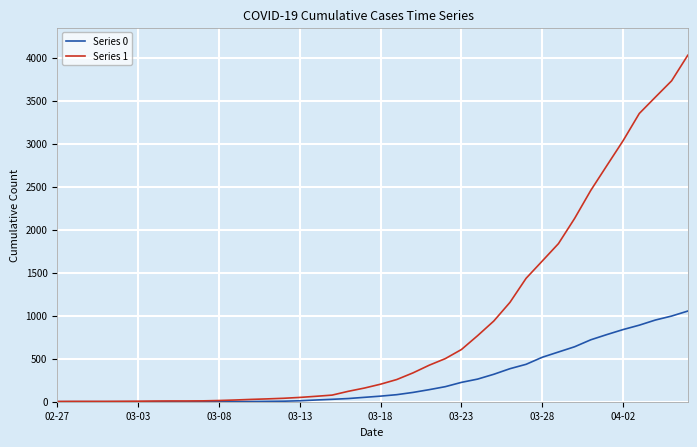

Which series has the widest spread of values?

Series 1